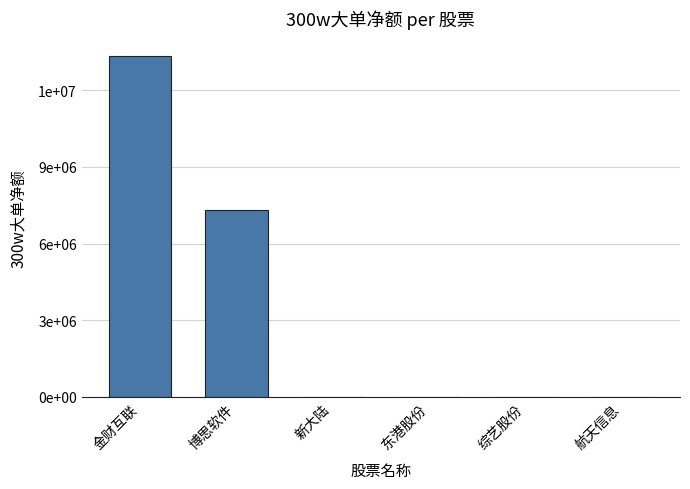

What is the sum of the values at 博思软件 and 航天信息?

7298430